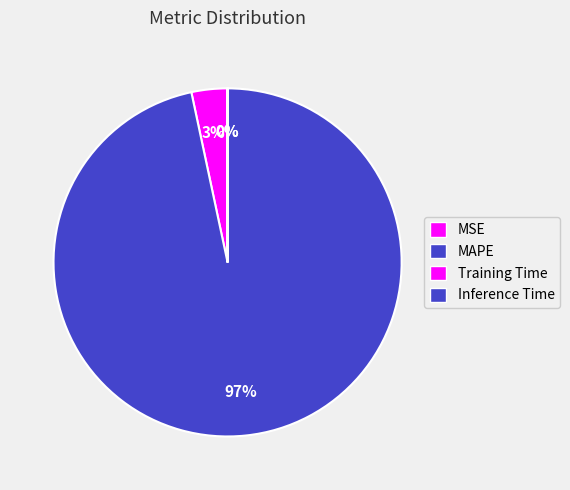

What is the total percentage of MAPE and MSE?

100.0%